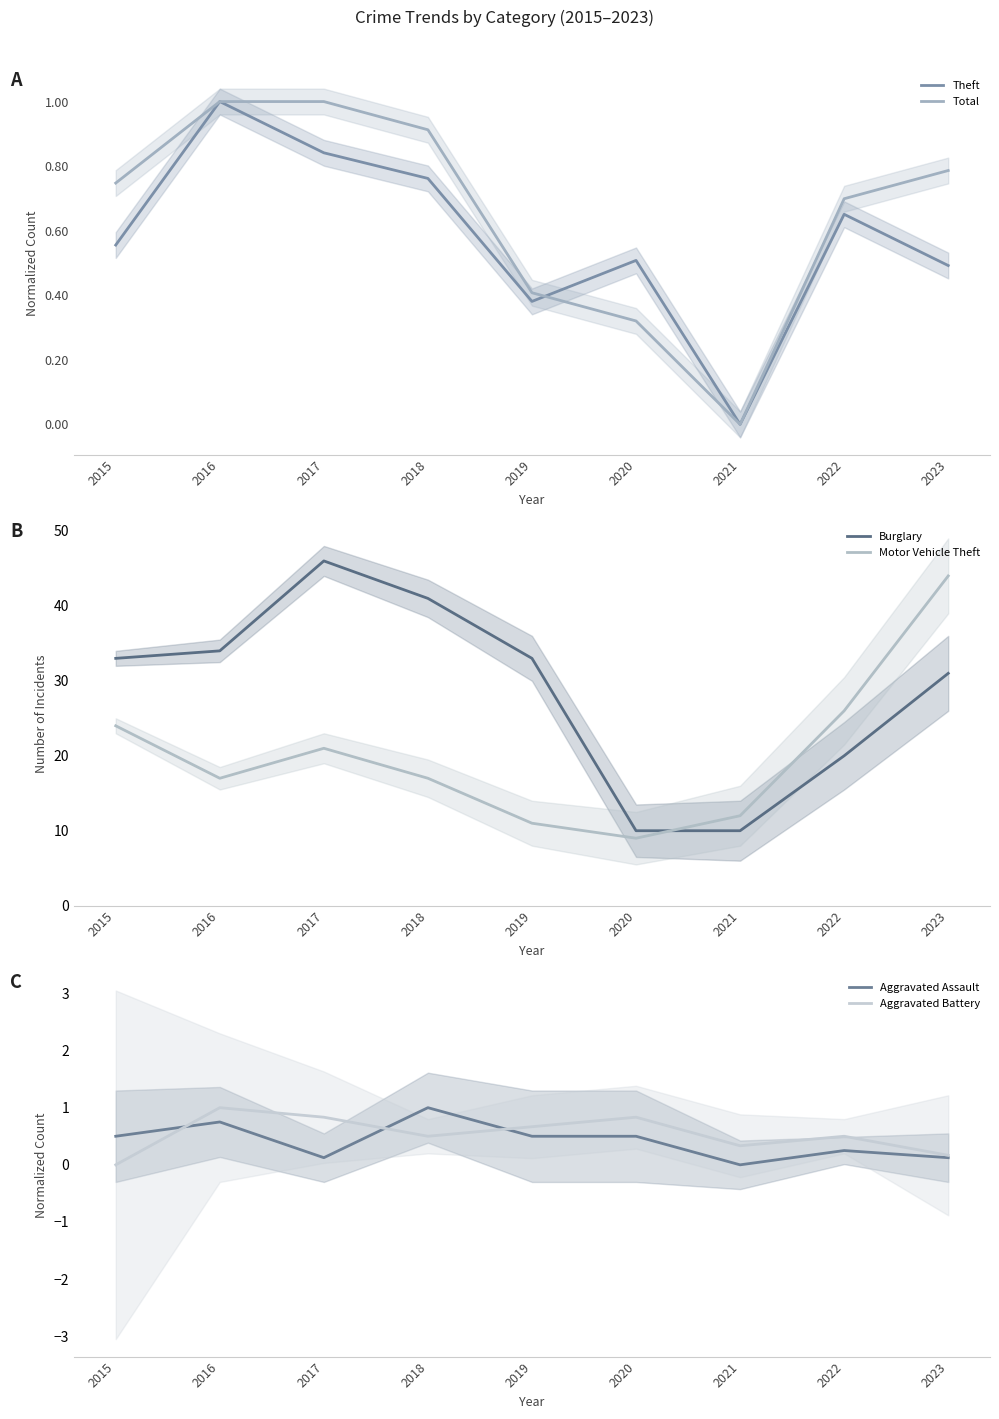

Reading left to right, what are all the values shown in this chart?

Theft: 2015=0.6	2016=1.0	2017=0.8	2018=0.8	2019=0.4	2020=0.5	2021=0.0	2022=0.7	2023=0.5
Total: 2015=0.7	2016=1.0	2017=1.0	2018=0.9	2019=0.4	2020=0.3	2021=0.0	2022=0.7	2023=0.8
Burglary: 2015=33.0	2016=34.0	2017=46.0	2018=41.0	2019=33.0	2020=10.0	2021=10.0	2022=20.0	2023=31.0
Motor Vehicle Theft: 2015=24.0	2016=17.0	2017=21.0	2018=17.0	2019=11.0	2020=9.0	2021=12.0	2022=26.0	2023=44.0
Aggravated Assault: 2015=0.5	2016=0.8	2017=0.1	2018=1.0	2019=0.5	2020=0.5	2021=0.0	2022=0.2	2023=0.1
Aggravated Battery: 2015=0.0	2016=1.0	2017=0.8	2018=0.5	2019=0.7	2020=0.8	2021=0.3	2022=0.5	2023=0.2